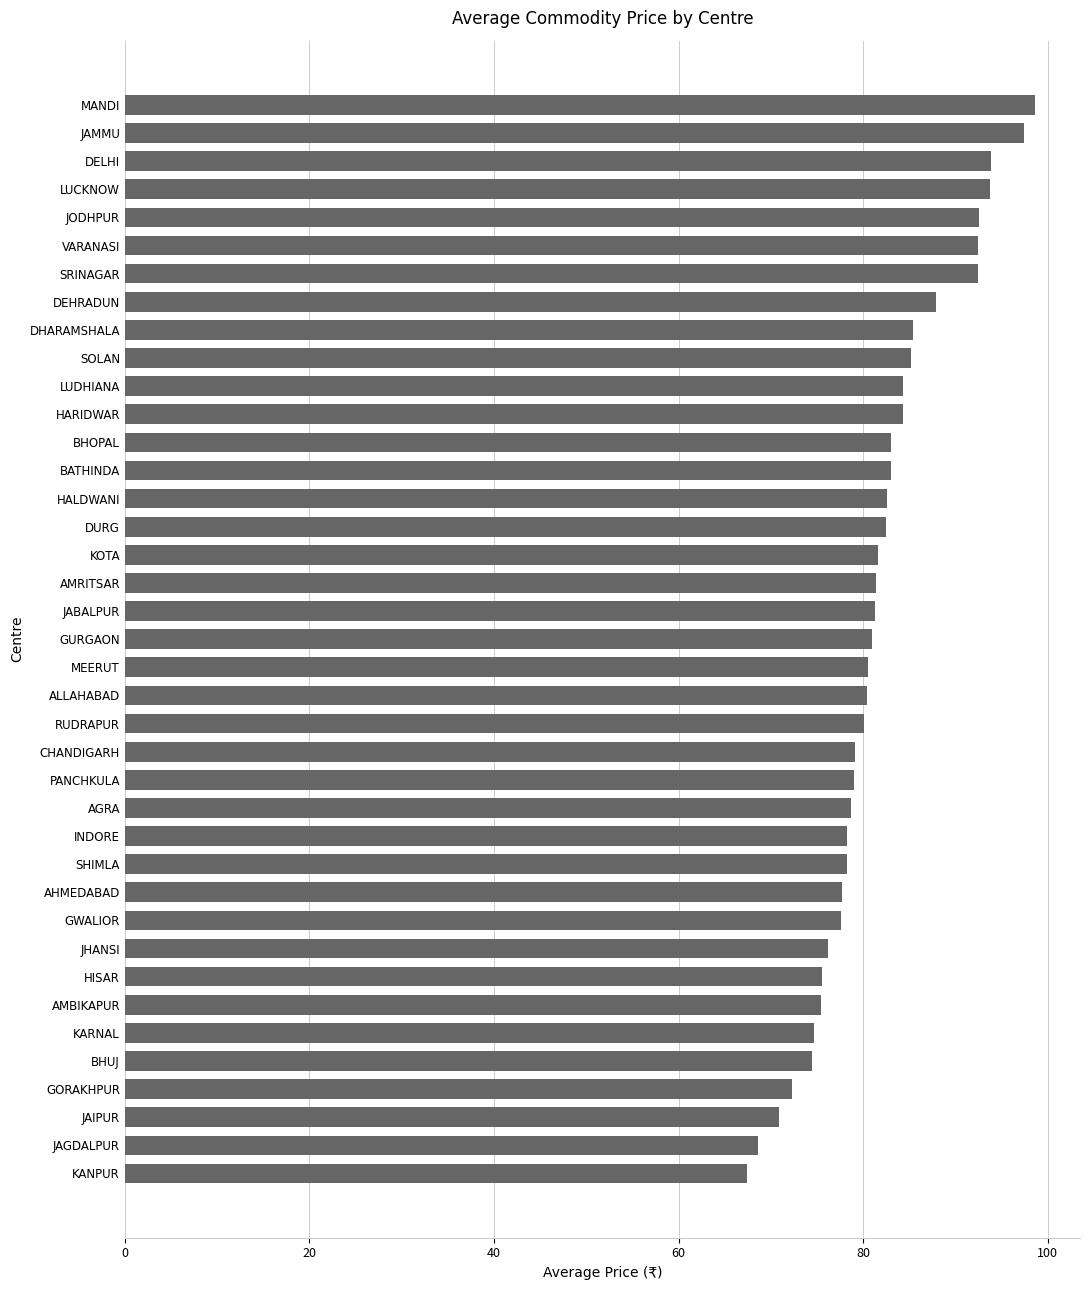

What is the difference between the maximum and minimum values?

31.1